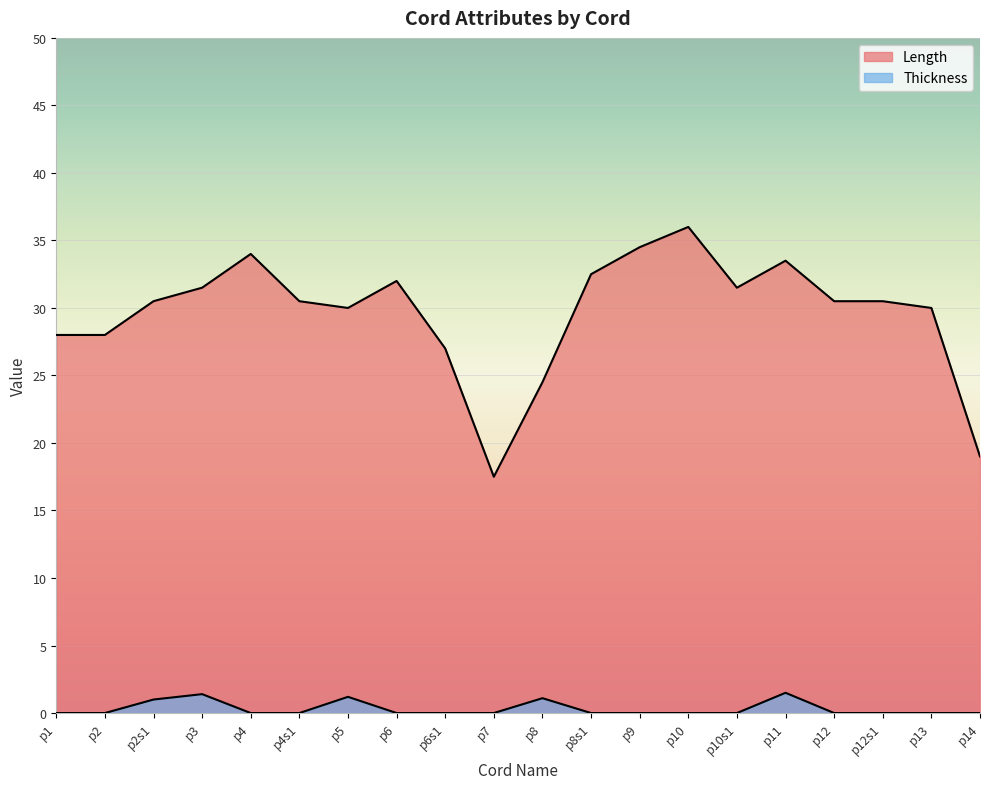

The value of Thickness at p13 is -0.6. True or false?

False